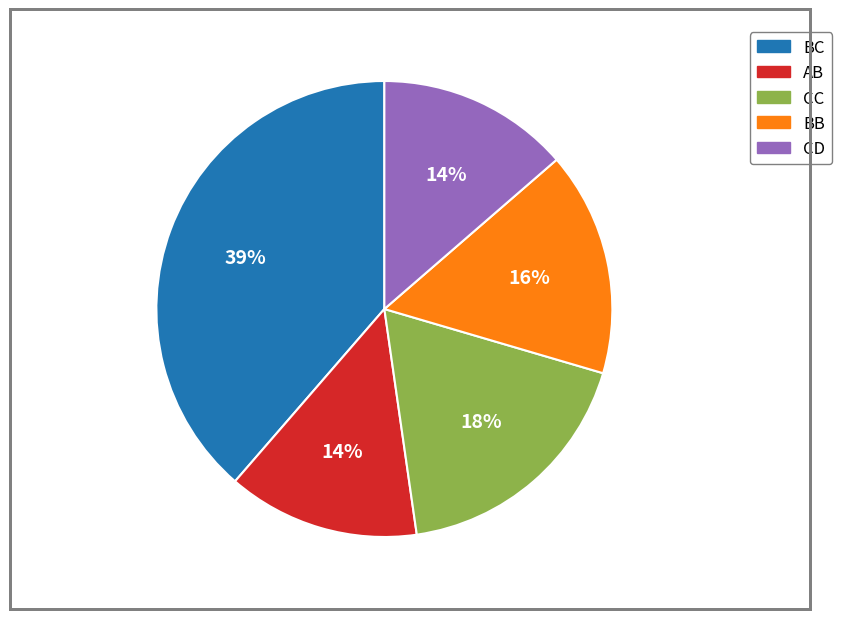

How many slices are in this pie chart?

5